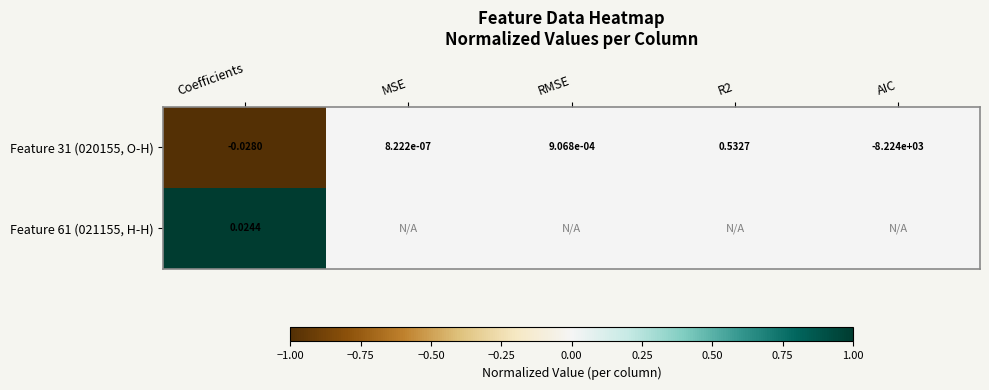

How many distinct data groups are displayed?

2